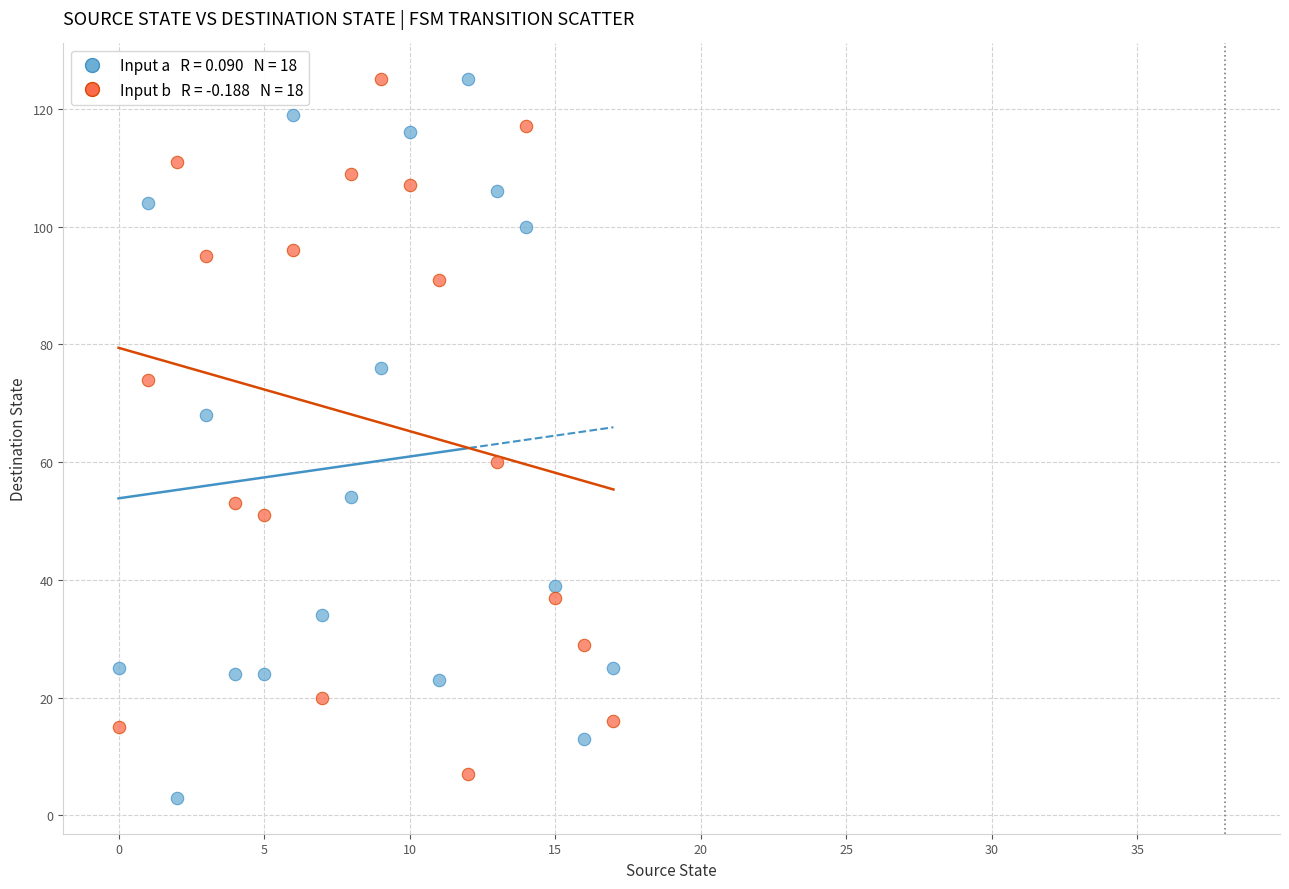

Across all data points, what is the range of Y values (max minus min)?

122